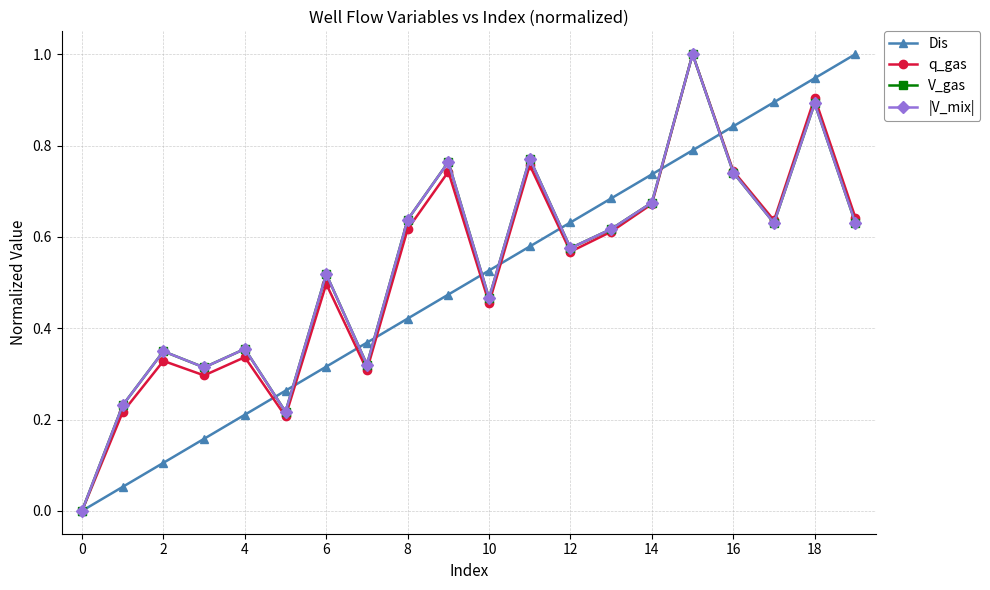

List the series in order of their peak value, highest first.

Dis, q_gas, V_gas, |V_mix|